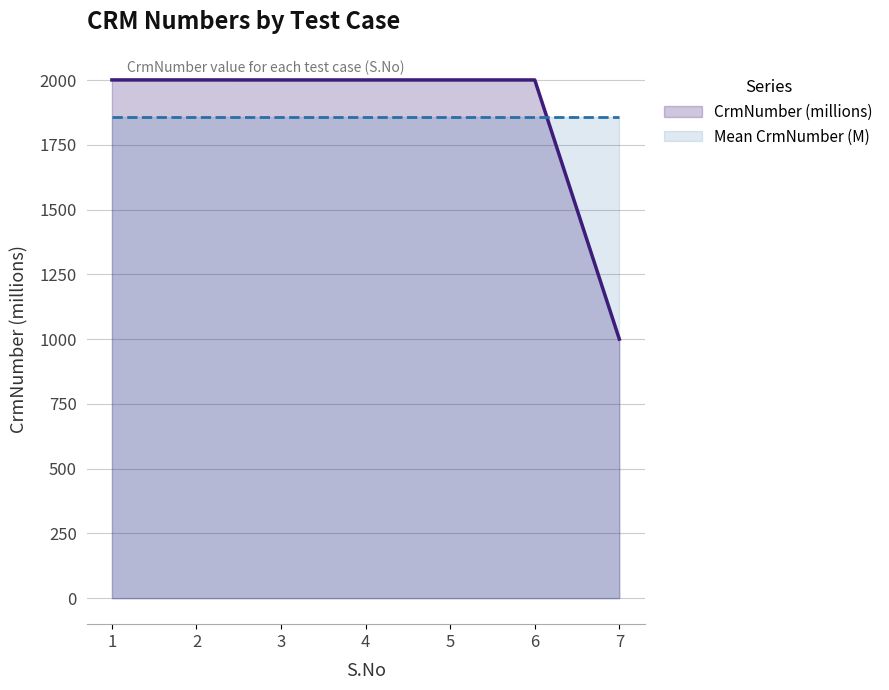

True or false: Mean CrmNumber (M) and CrmNumber (millions) cross at least once.

True